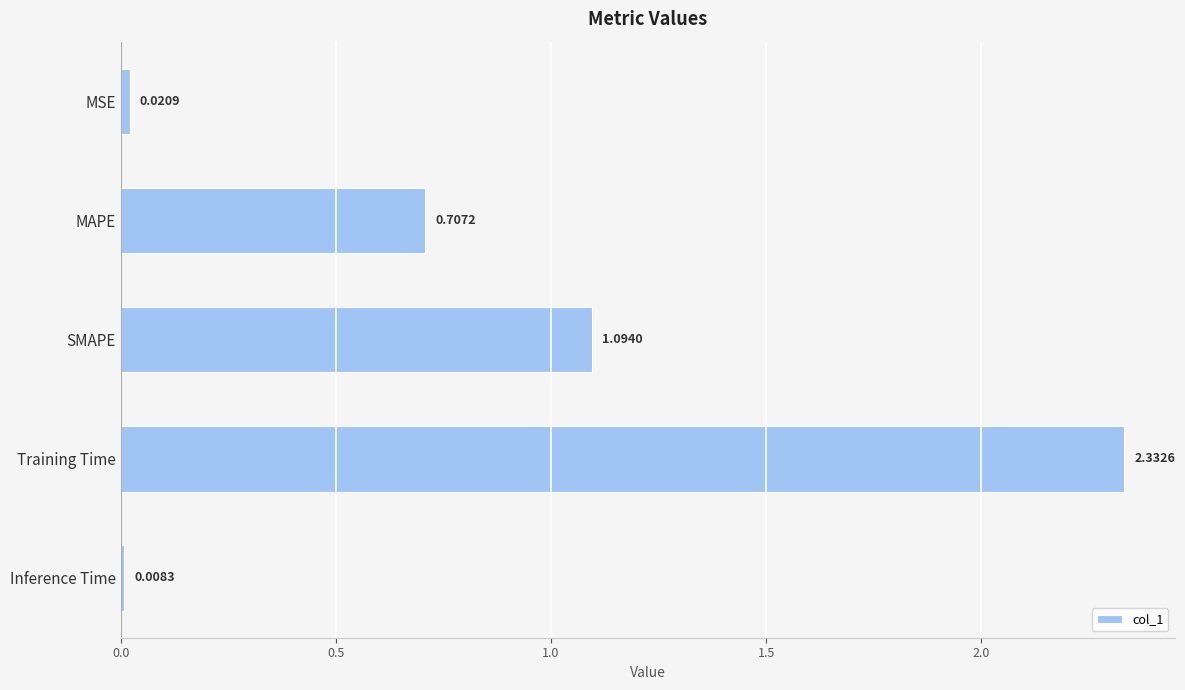

Which label corresponds to the largest value in the chart?

Training Time